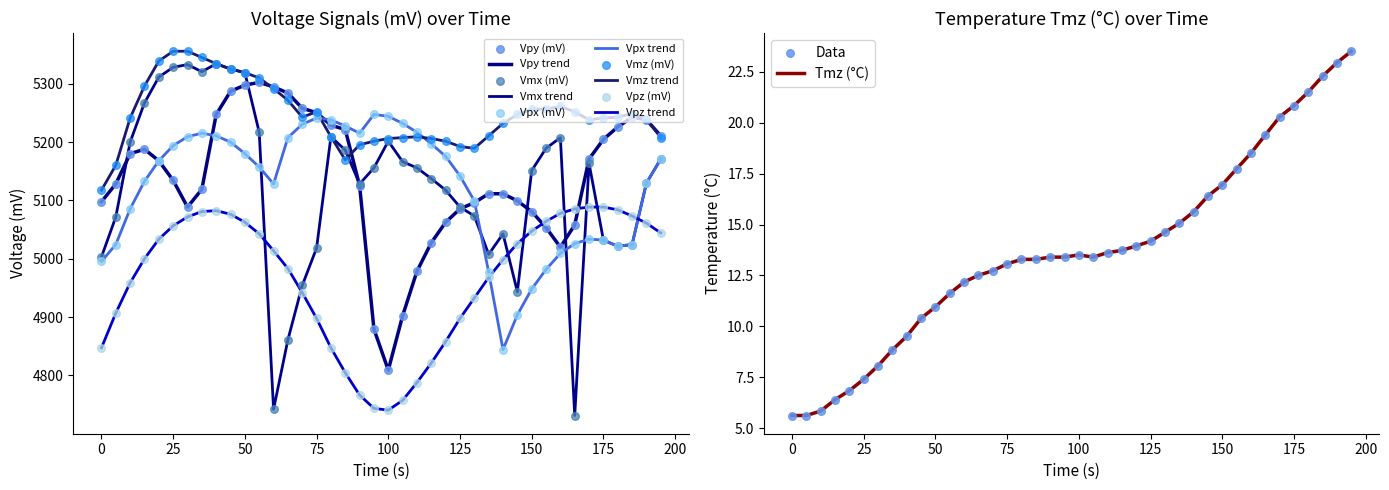

Is the value of Vmx (mV) at 90 greater than the value of Vpz (mV) at 170?

Yes